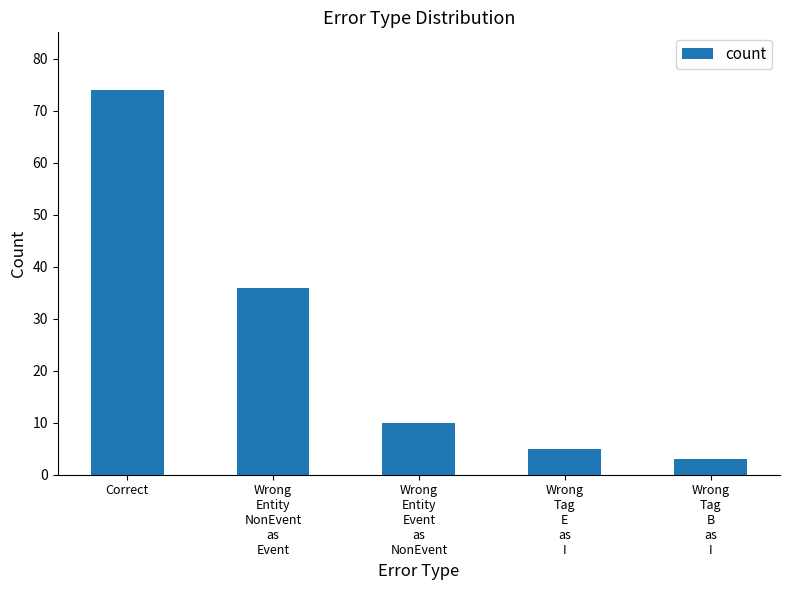

The chart shows a value of 10 at Wrong
Entity
Event
as
NonEvent. True or false?

True